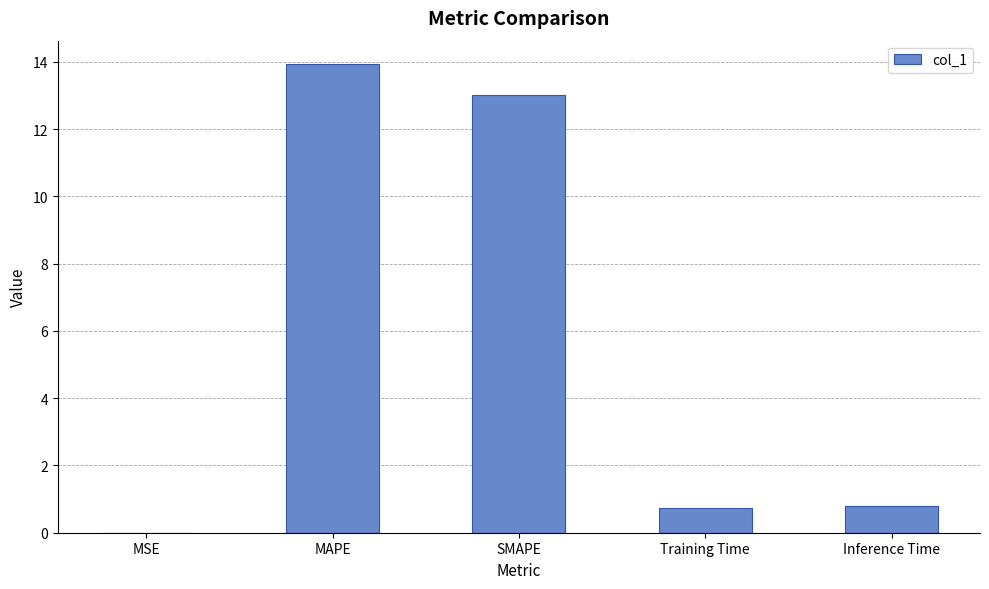

Are the bars horizontal?

No